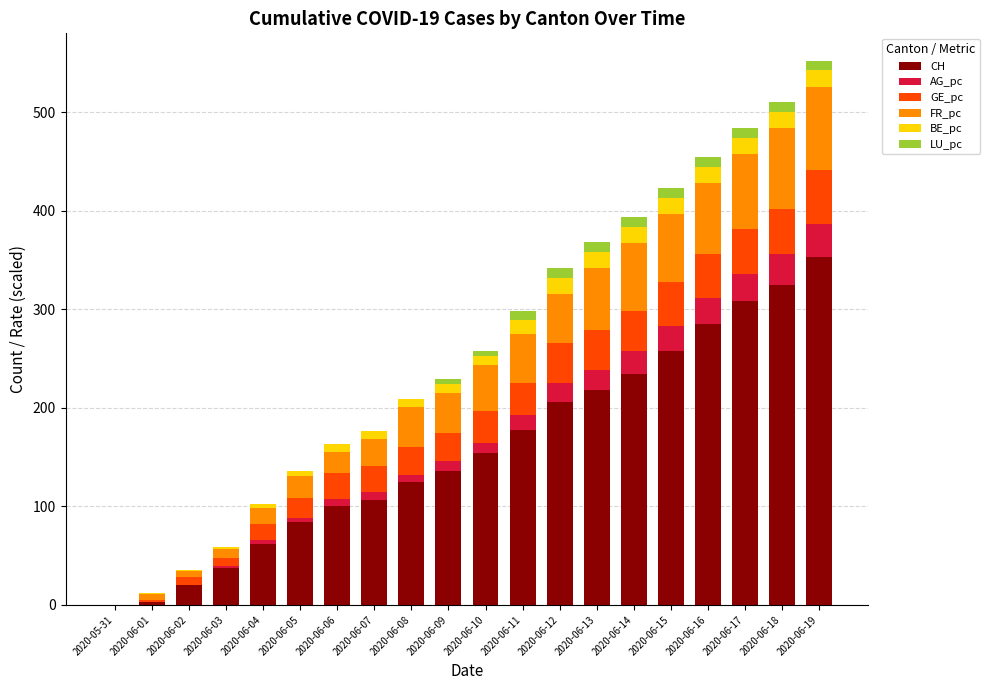

The CH series shows 309.0 at 2020-06-17. True or false?

True